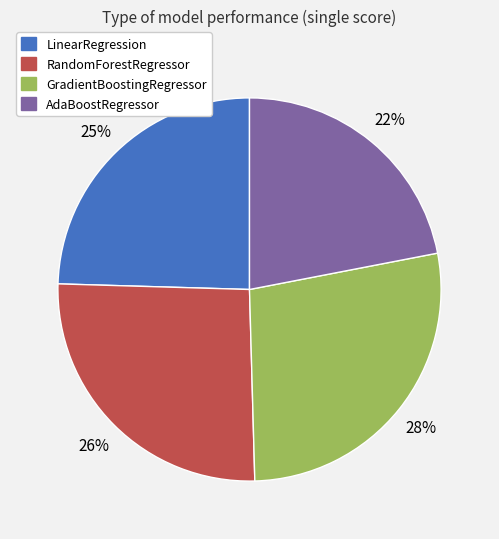

What percentage is the LinearRegression slice, to the nearest percent?

25%